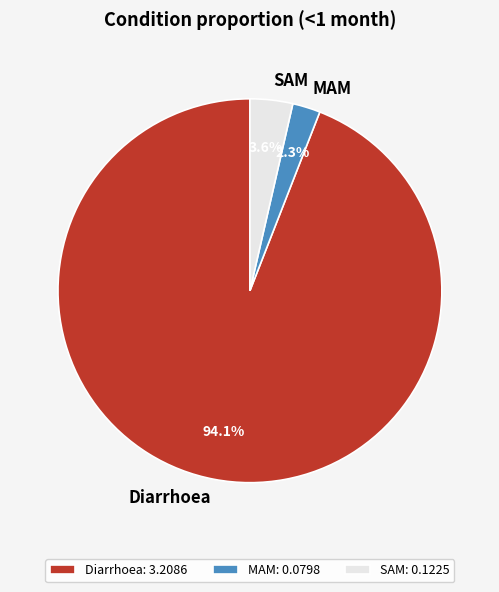

Which category has the biggest portion of the pie?

Diarrhoea